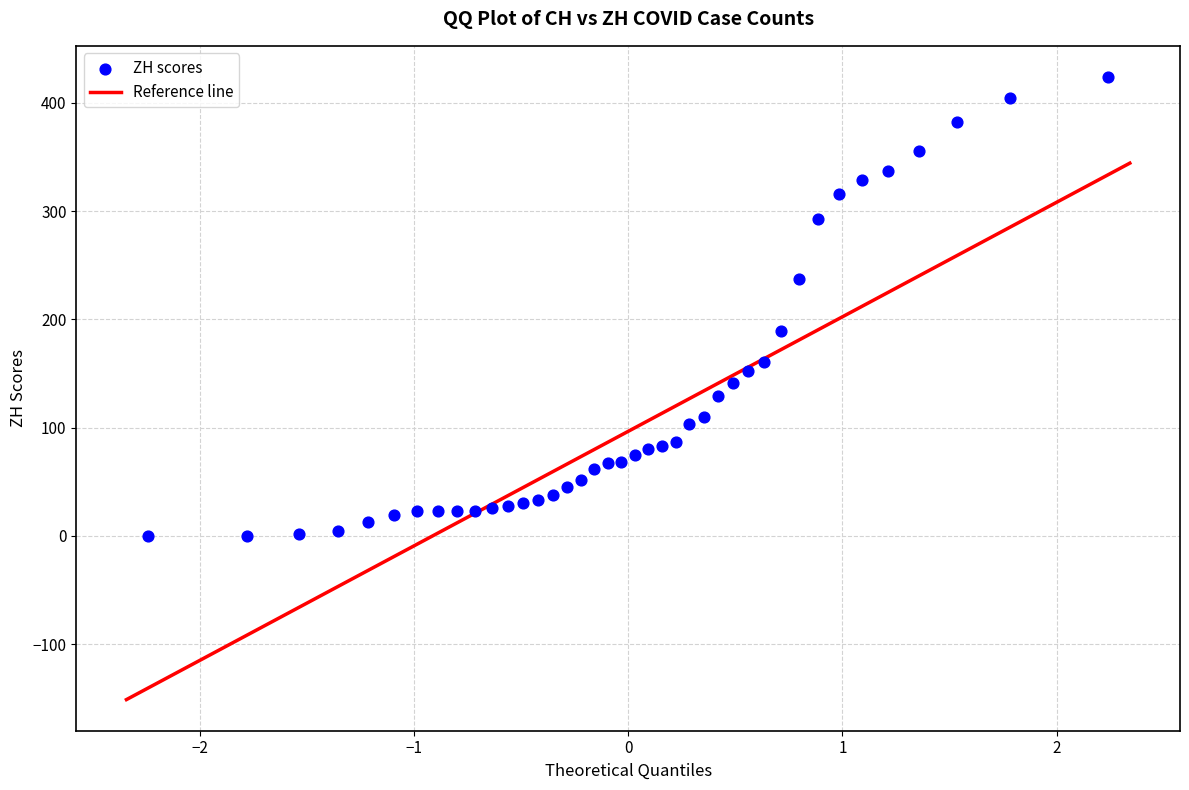

What is the range of Y values (max minus min)?

424